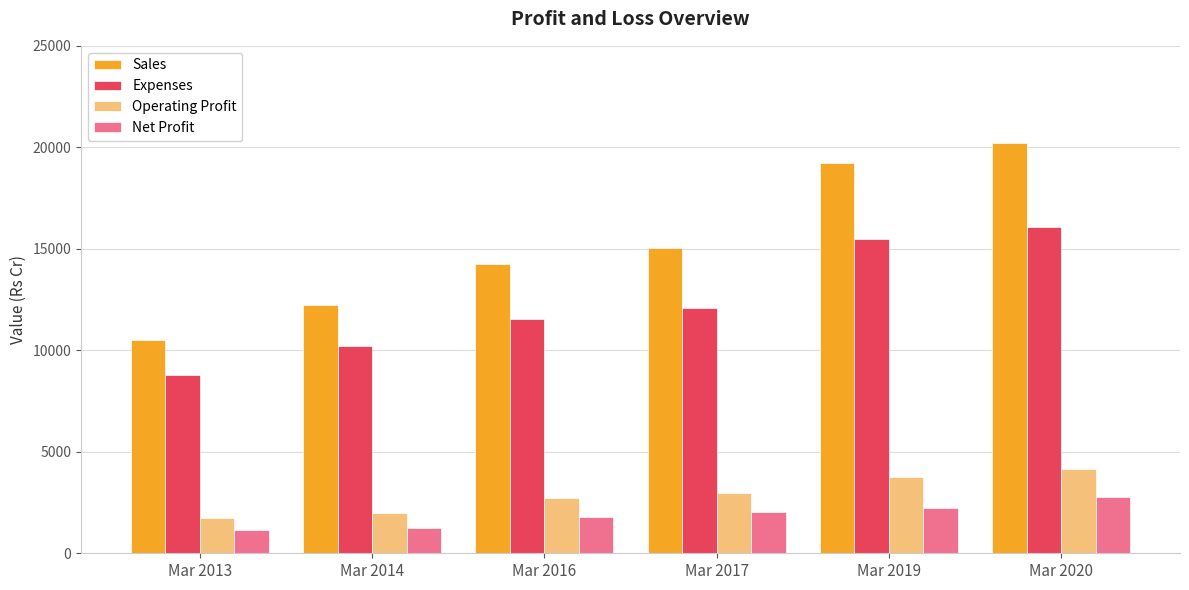

What is the difference between the highest and lowest values at Mar 2017?

13046